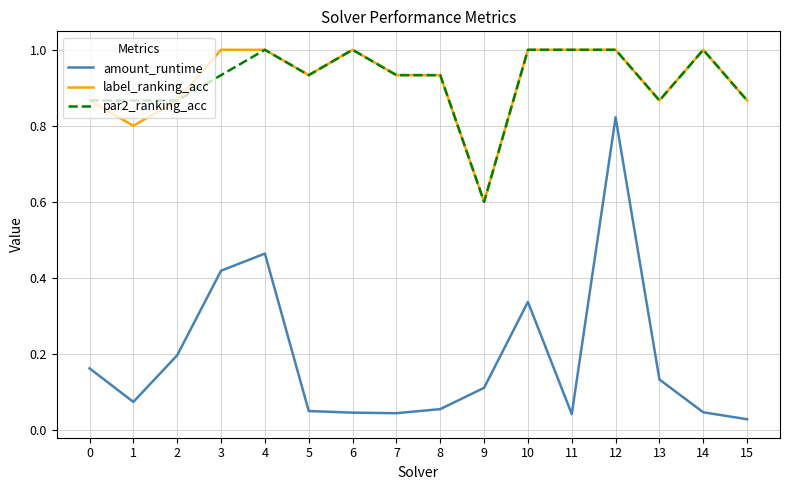

What is the spread (max minus min) of values at 0?

0.7